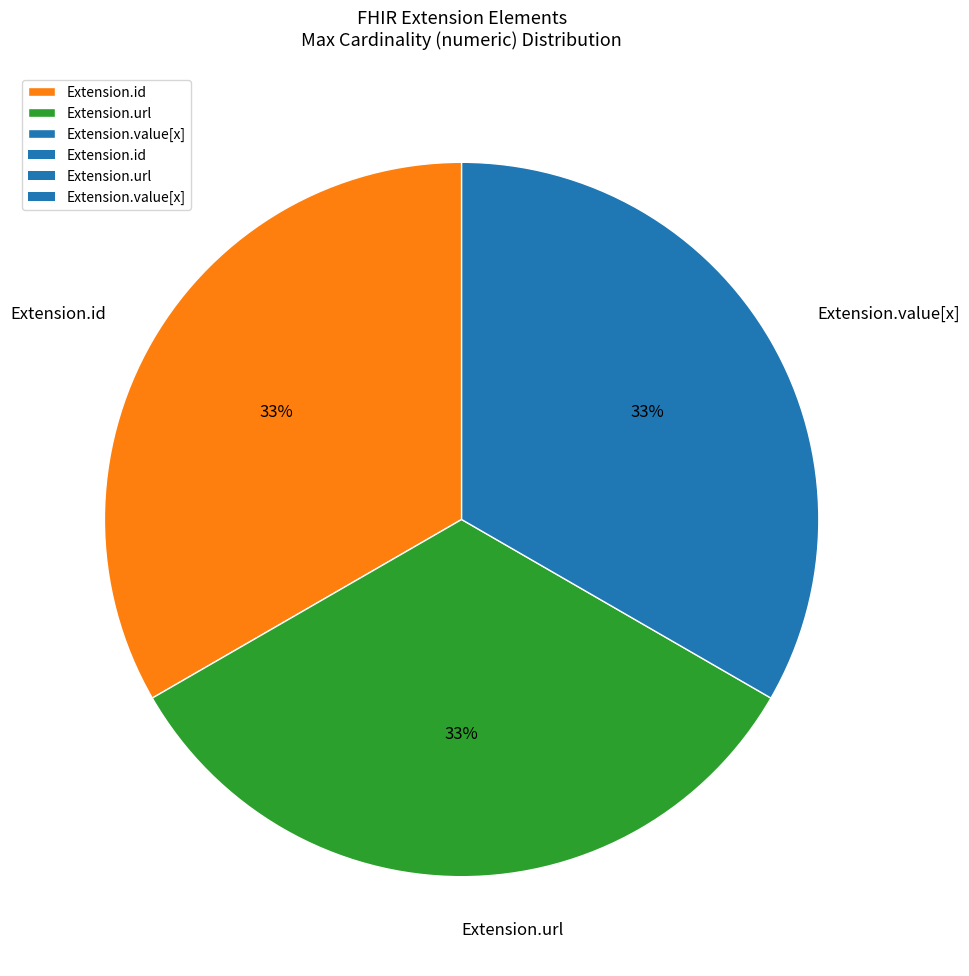

Is it true that Extension.value[x] is 33% of the pie?

True